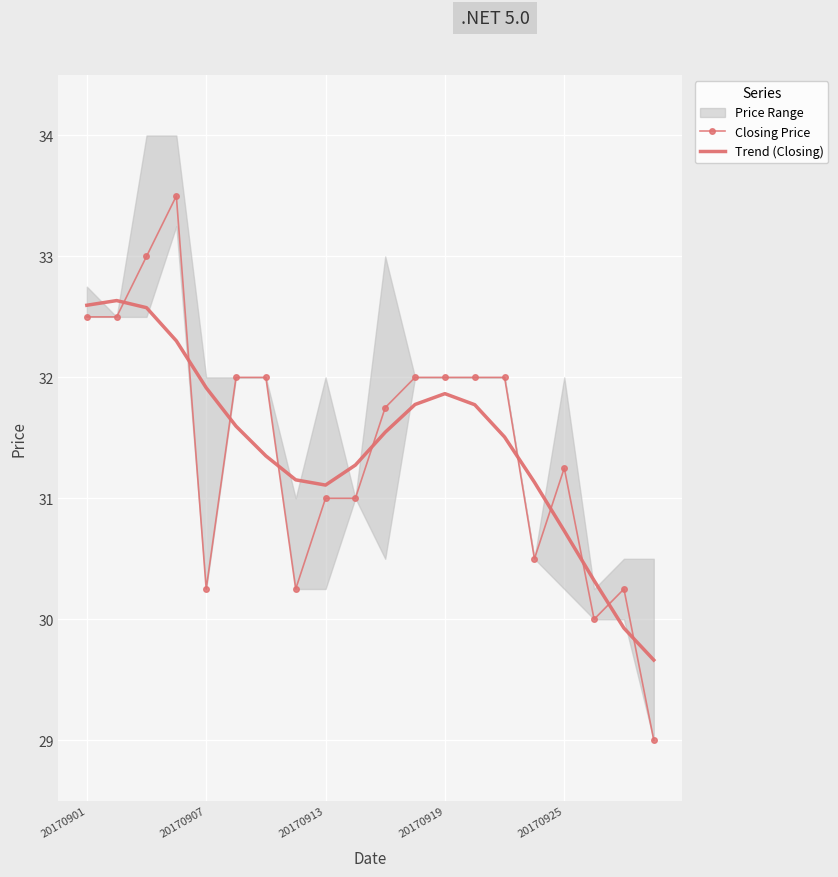

Which series has the largest range (max minus min)?

Closing Price